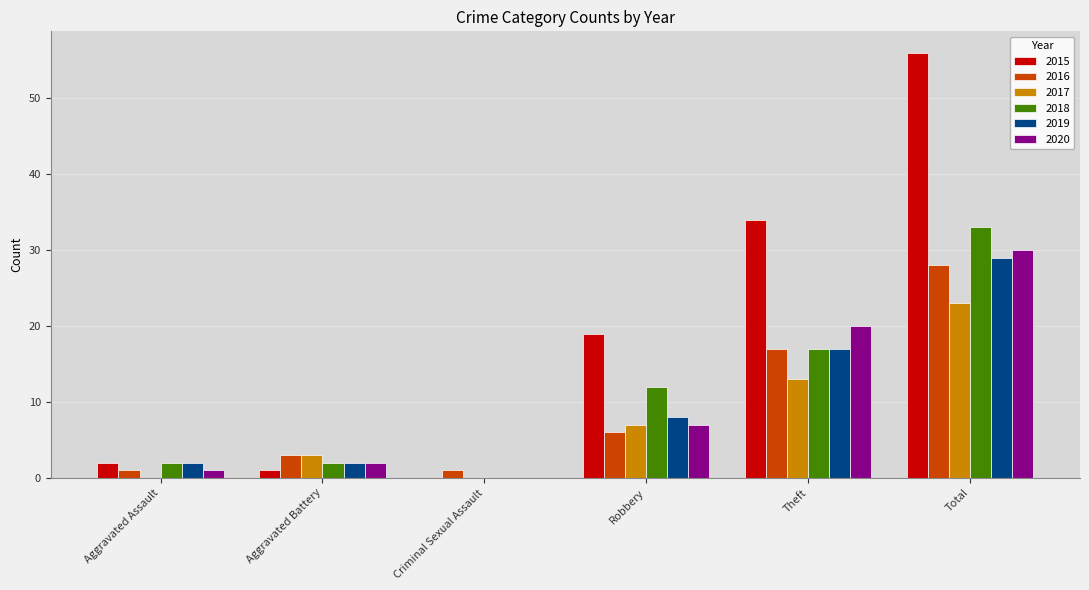

What is the maximum value shown in the chart?

56